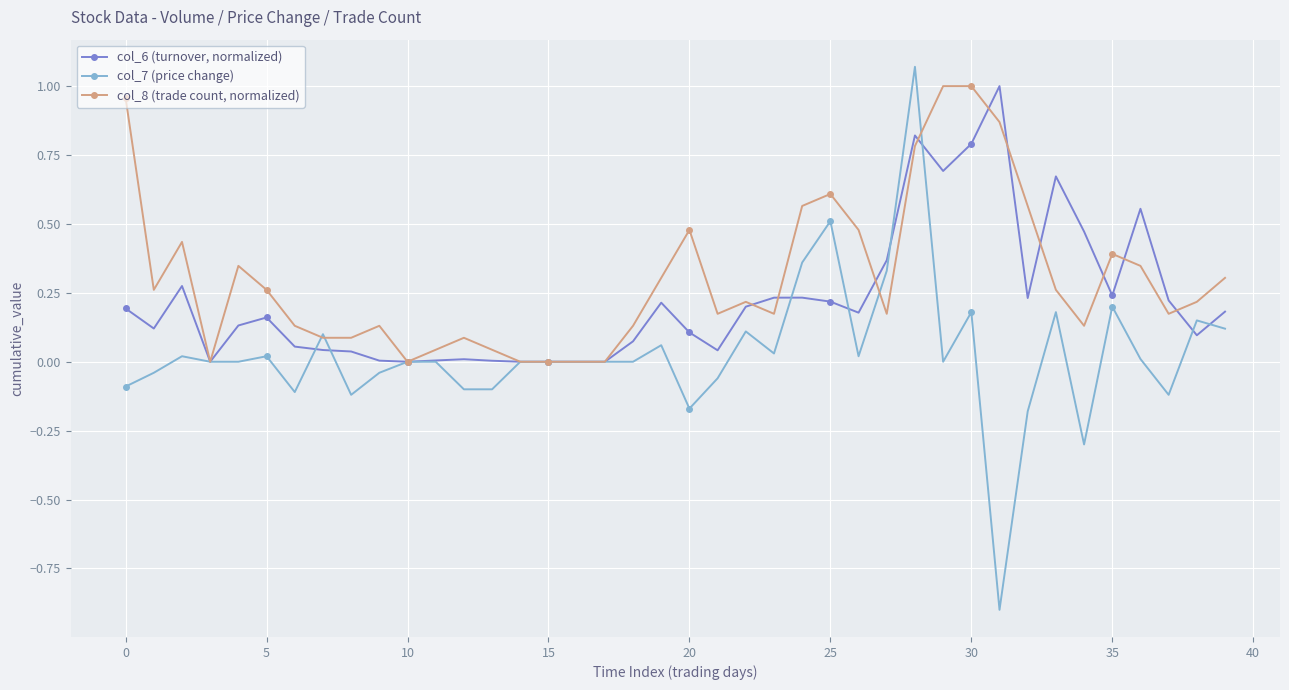

How many categories are shown in the chart?

40